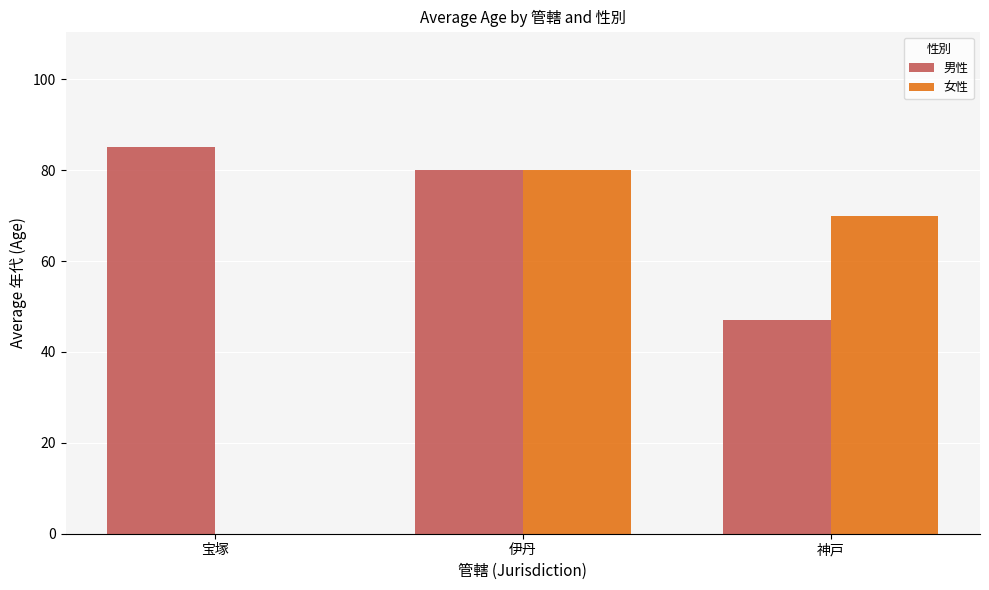

Reading left to right, transcribe all the data shown in this chart.

男性: 宝塚=85	伊丹=80	神戸=47
女性: 宝塚=0	伊丹=80	神戸=70